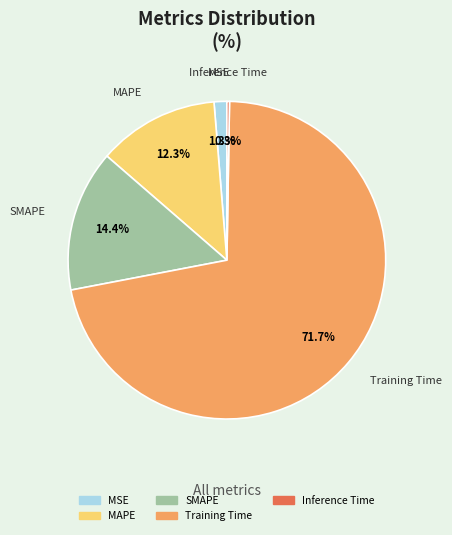

What is the largest slice in the pie chart?

Training Time